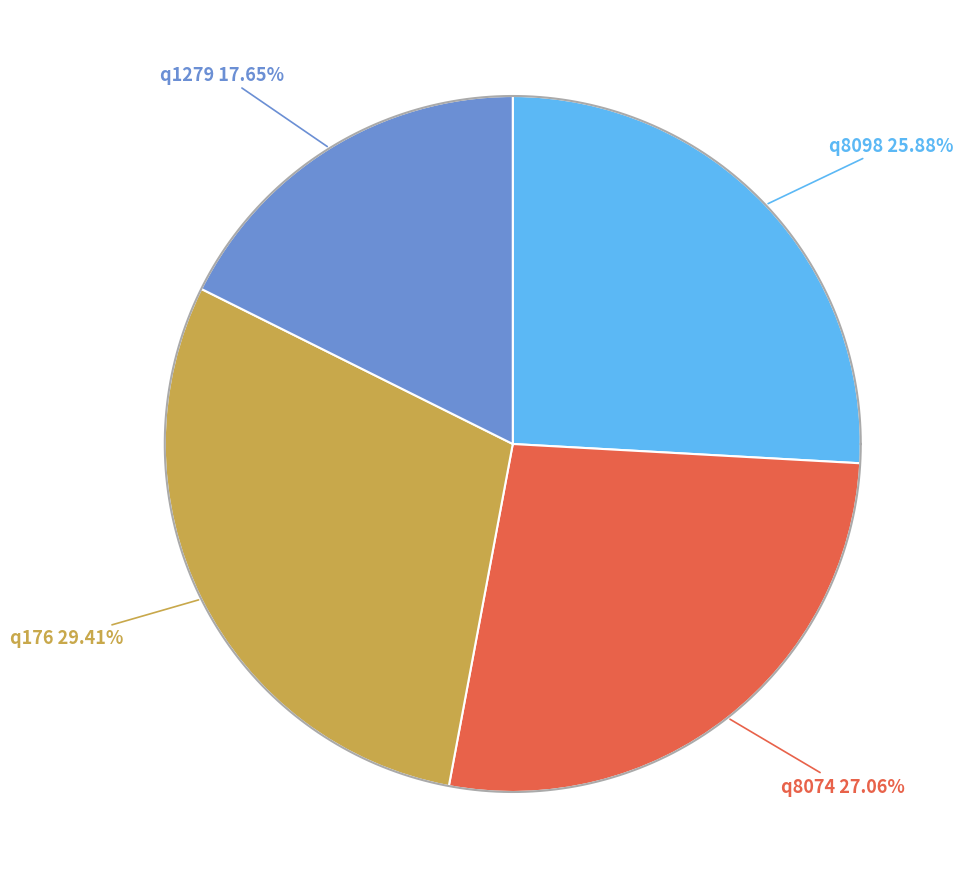

Which category has the smallest portion of the pie?

q1279